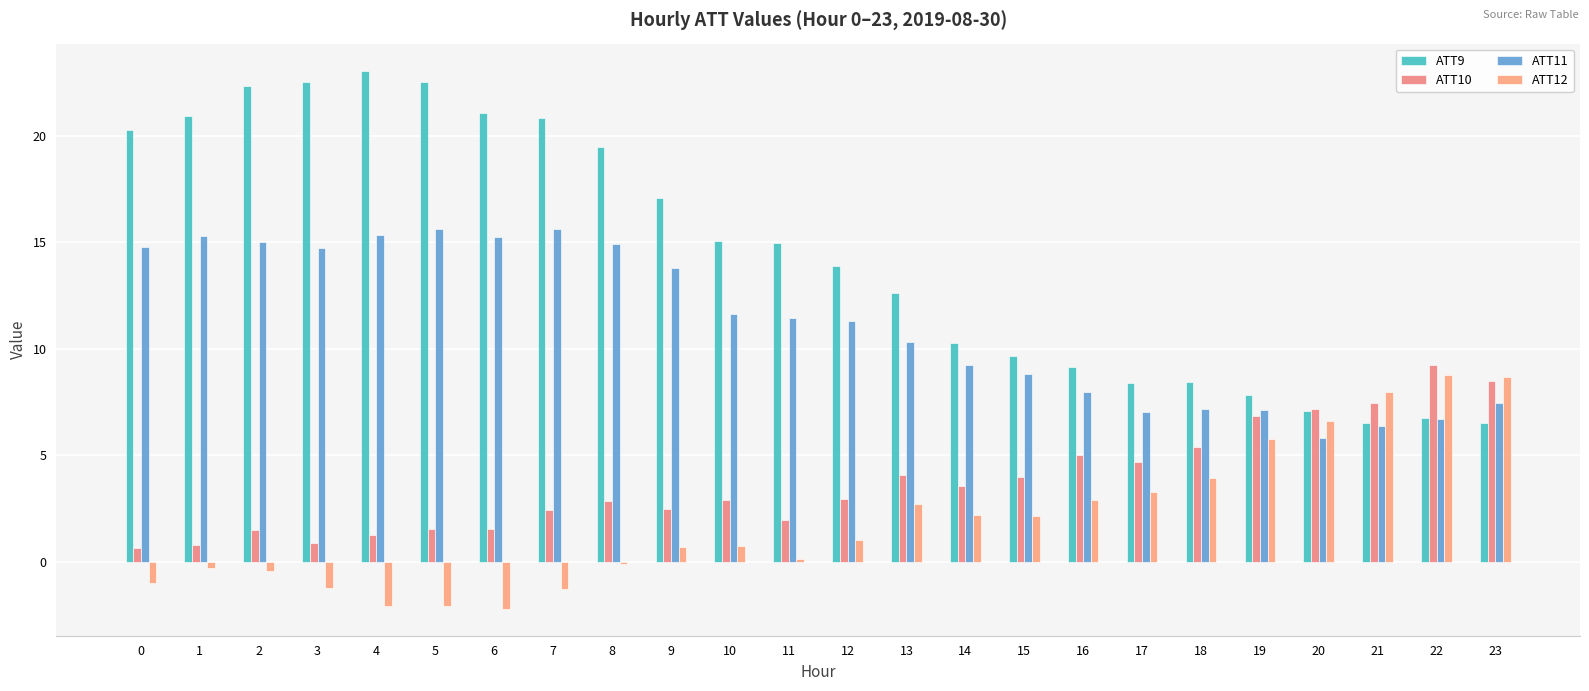

True or false: ATT11 has a value of 9.3 at 14.

True